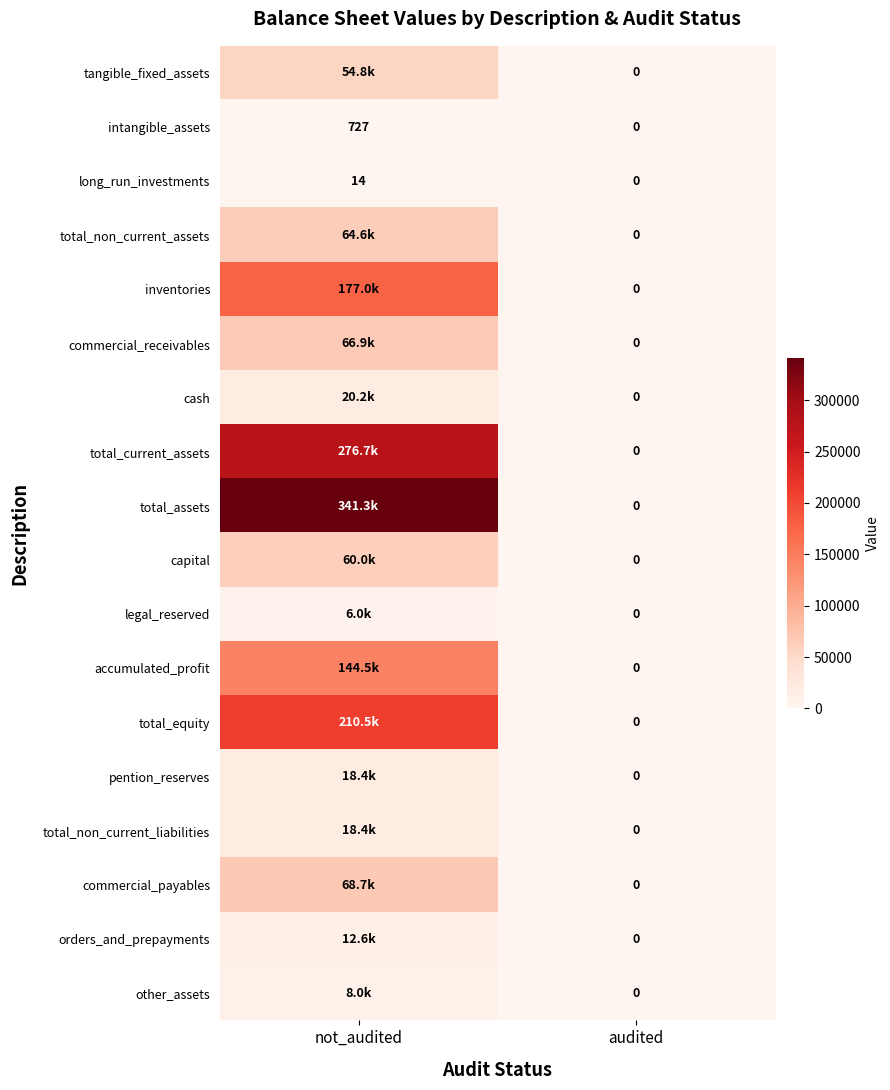

List the labels in order of intangible_assets value, smallest first.

audited, not_audited